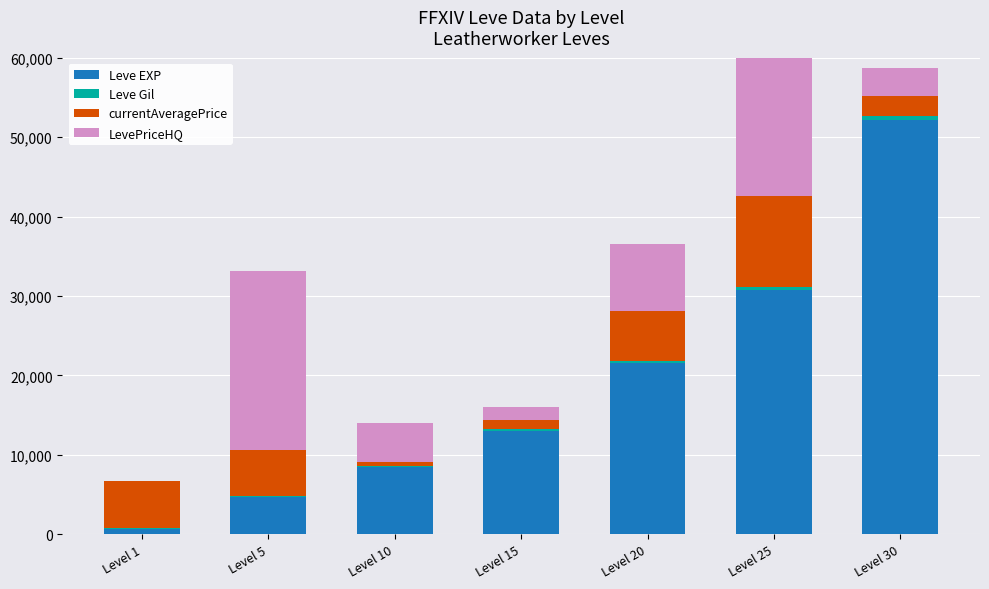

Rank the series by their maximum value, from highest to lowest.

Leve EXP, LevePriceHQ, currentAveragePrice, Leve Gil